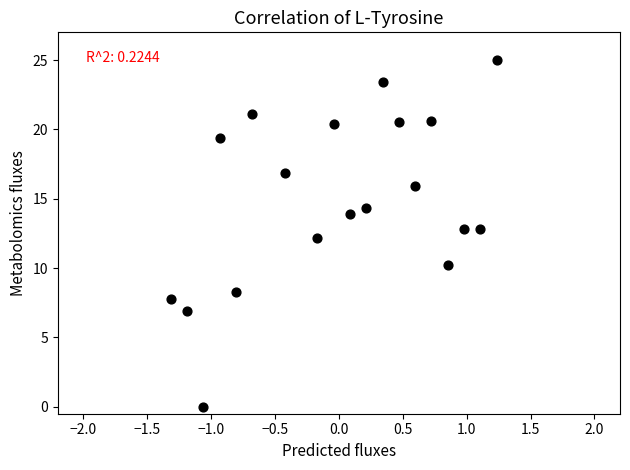

What is the range of X values (max minus min)?

2.5